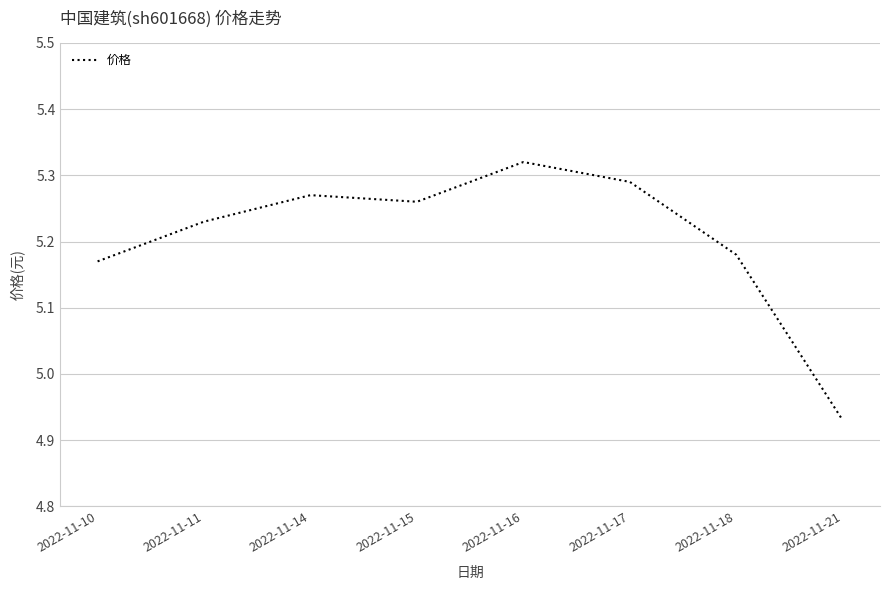

Between 2022-11-17 and 2022-11-10, which is larger?

2022-11-17